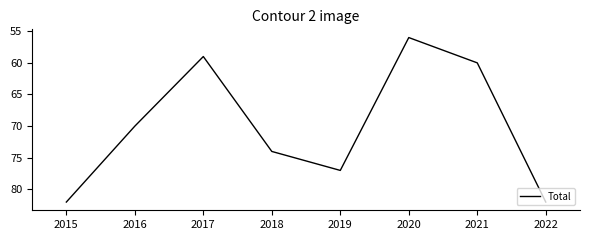

What is the ratio of the value at 2018 to the value at 2022?

0.9